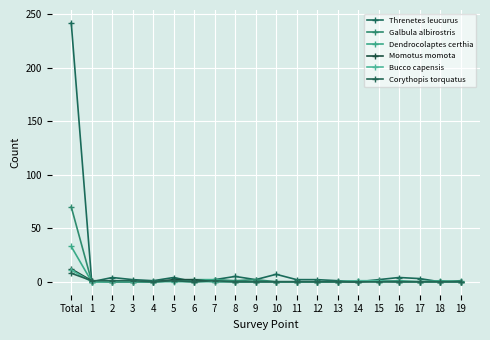

At which label does Galbula albirostris reach its minimum?

1